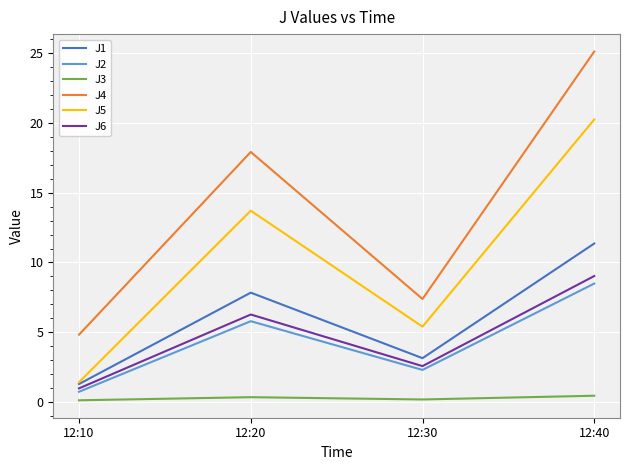

Is the value of J1 at 12:30 greater than the value of J6 at 12:20?

No